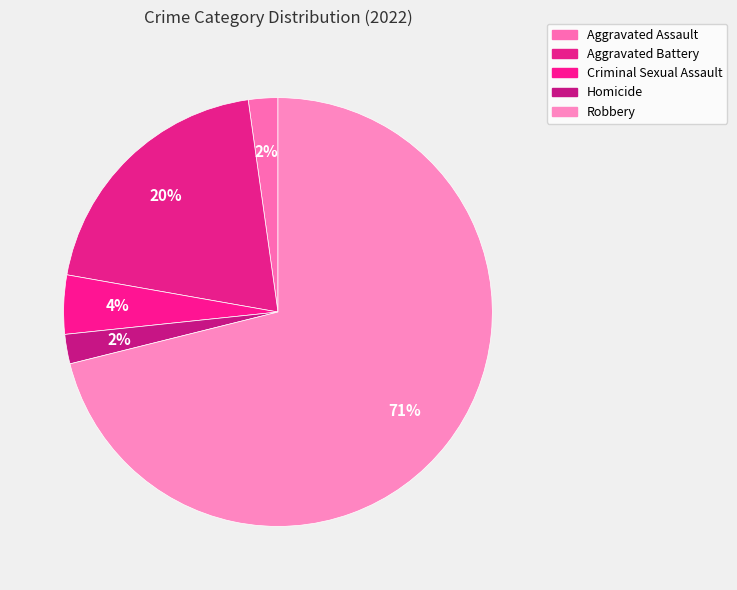

Combined, do Homicide and Aggravated Assault account for over 50%?

No